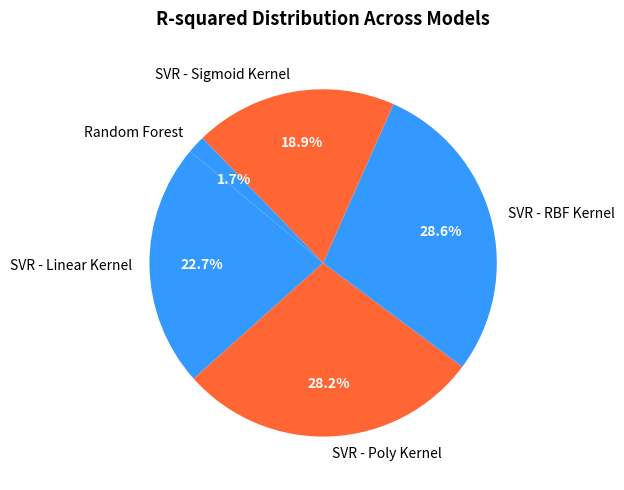

Which slice is the smallest?

Random Forest